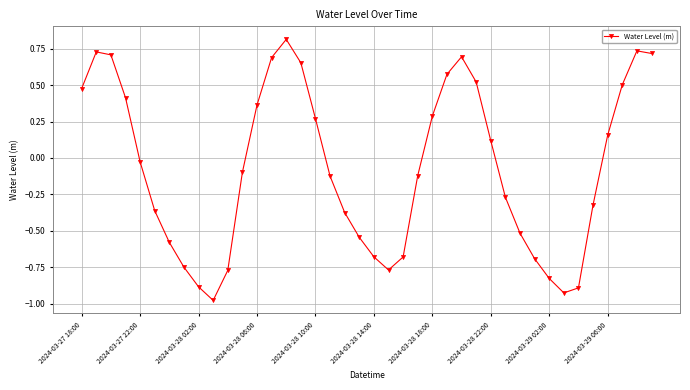

What is the difference between the second highest and second lowest values?

1.7